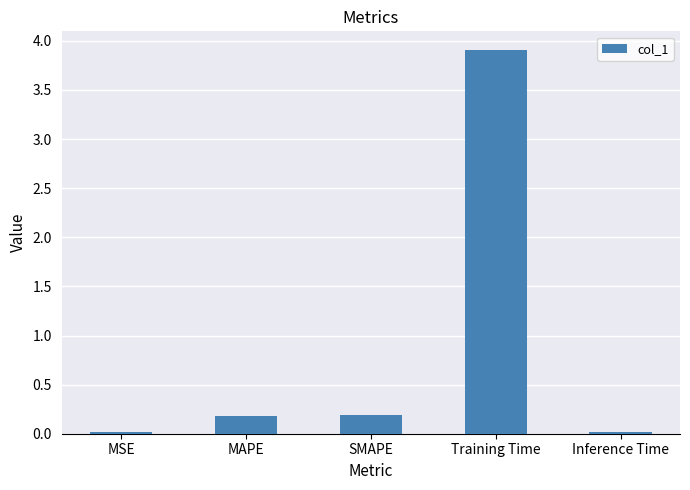

What position from the right is SMAPE?

3